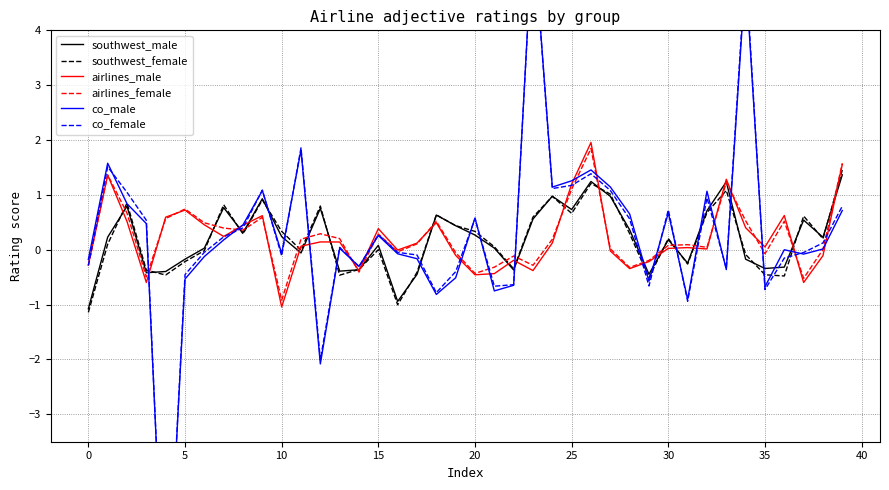

Reading left to right, transcribe all the data shown in this chart.

southwest_male: -1.1	0.2	0.8	-0.4	-0.4	-0.2	0.0	0.8	0.3	0.9	0.2	-0.1	0.8	-0.4	-0.4	0.1	-0.9	-0.4	0.6	0.4	0.3	0.0	-0.4	0.6	1.0	0.7	1.2	1.0	0.4	-0.4	0.2	-0.2	0.7	1.2	-0.2	-0.3	-0.3	0.5	0.2	1.4
southwest_female: -1.1	0.1	0.9	-0.4	-0.5	-0.2	-0.0	0.8	0.3	0.9	0.3	-0.0	0.8	-0.5	-0.4	0.0	-1.0	-0.4	0.6	0.4	0.3	0.1	-0.3	0.6	1.0	0.7	1.2	1.0	0.3	-0.5	0.2	-0.3	0.7	1.1	-0.1	-0.5	-0.5	0.6	0.2	1.5
airlines_male: -0.3	1.4	0.5	-0.6	0.6	0.7	0.5	0.2	0.4	0.6	-1.0	0.1	0.1	0.1	-0.4	0.4	-0.0	0.1	0.5	-0.1	-0.5	-0.4	-0.2	-0.4	0.1	1.2	2.0	-0.0	-0.3	-0.2	0.0	0.0	0.0	1.3	0.4	0.1	0.6	-0.6	-0.1	1.6
airlines_female: -0.3	1.4	0.7	-0.5	0.6	0.7	0.5	0.4	0.4	0.6	-0.9	0.2	0.3	0.2	-0.4	0.3	-0.0	0.1	0.5	-0.1	-0.4	-0.3	-0.1	-0.3	0.2	1.1	1.8	0.0	-0.3	-0.2	0.1	0.1	0.0	1.2	0.5	-0.1	0.5	-0.5	0.0	1.6
co_male: -0.2	1.6	0.8	0.5	-7.3	-0.5	-0.1	0.2	0.5	1.1	-0.1	1.8	-2.1	0.0	-0.3	0.3	-0.1	-0.2	-0.8	-0.5	0.6	-0.8	-0.6	5.9	1.1	1.3	1.5	1.1	0.7	-0.6	0.7	-0.9	1.1	-0.4	5.0	-0.7	-0.0	-0.1	0.0	0.7
co_female: -0.3	1.5	1.0	0.5	-7.3	-0.5	-0.0	0.2	0.4	1.1	-0.1	1.9	-2.0	0.0	-0.3	0.3	-0.0	-0.1	-0.8	-0.4	0.6	-0.7	-0.6	5.8	1.1	1.2	1.4	1.1	0.6	-0.7	0.7	-0.9	0.9	-0.3	5.2	-0.7	-0.2	-0.0	0.1	0.8